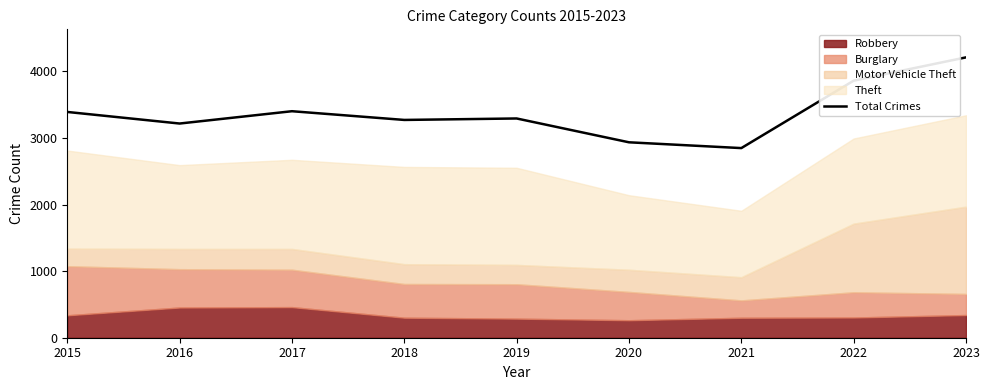

The Total Crimes series shows 4327 at 2020. True or false?

False